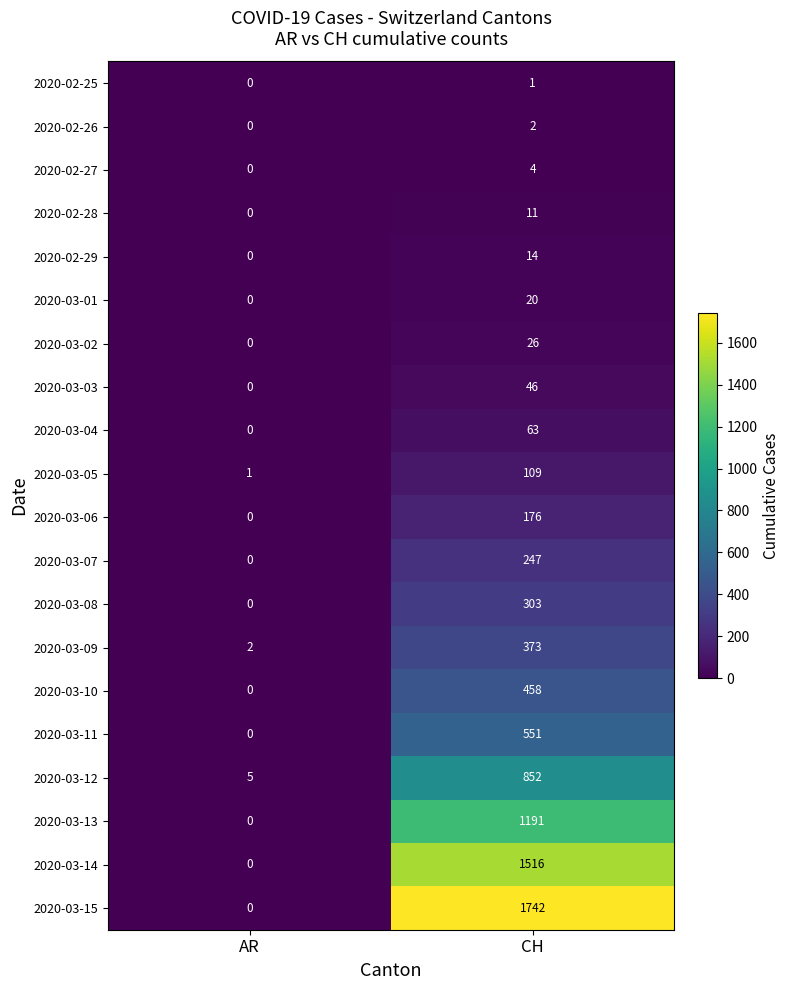

Which series has the largest range (max minus min)?

2020-03-15